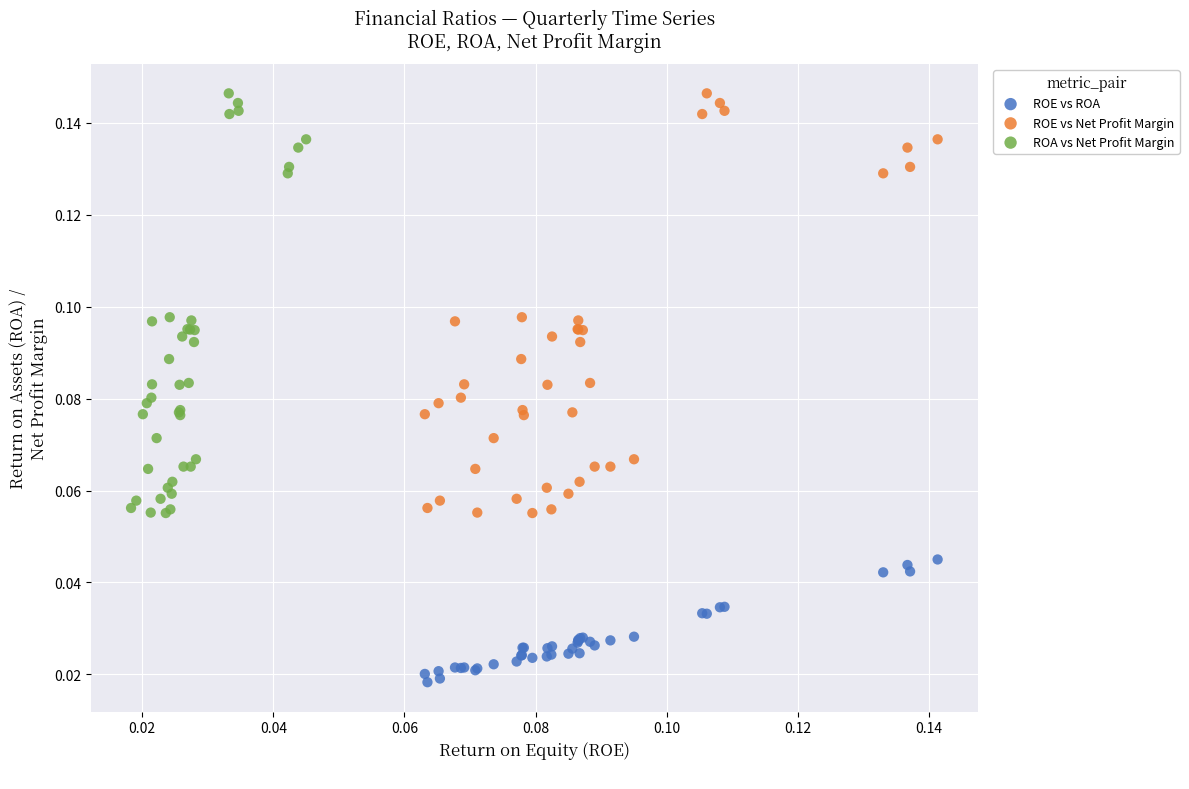

Which series reaches the minimum Y coordinate?

ROE vs ROA